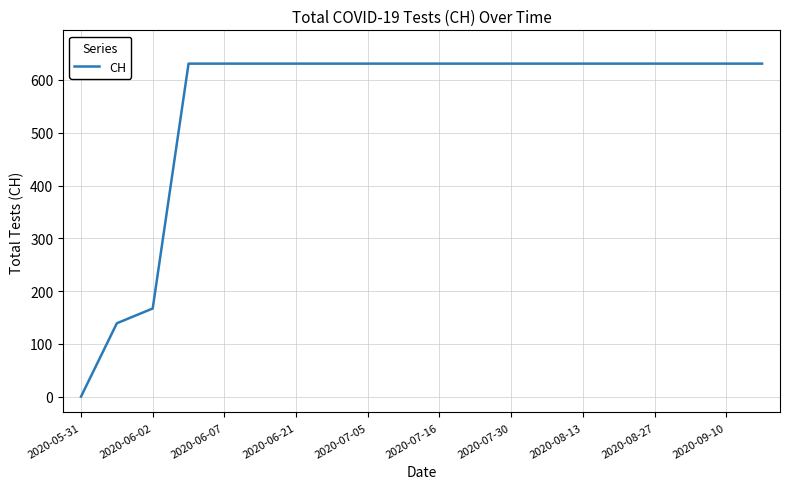

Reading right to left, list all the values displayed in this chart.

631	631	631	631	631	631	631	631	631	631	631	631	631	631	631	631	631	167	139	0